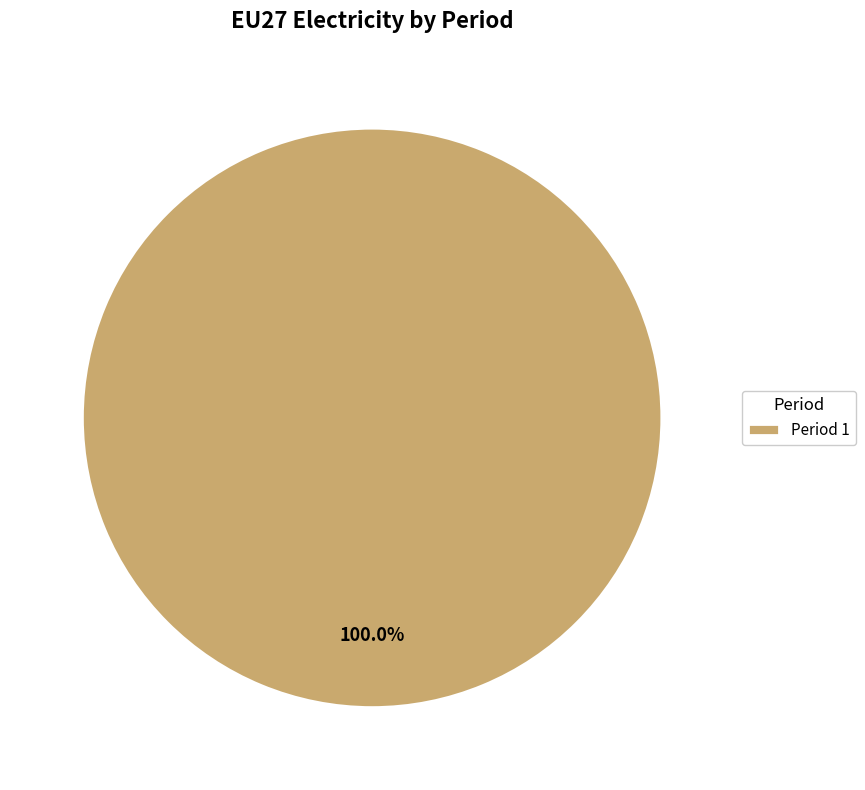

Is there any slice that represents more than half of the pie?

Yes